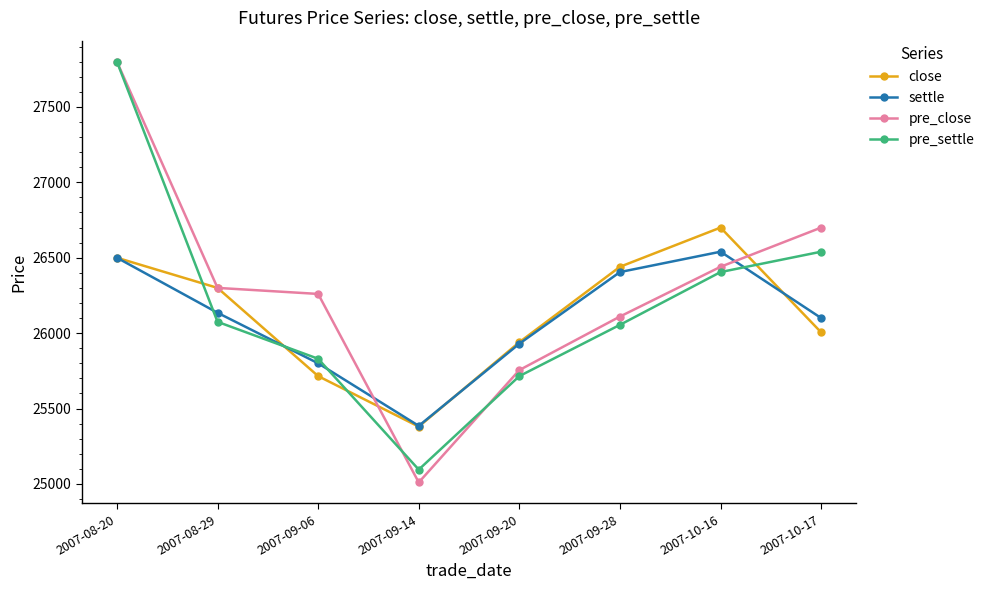

Reading right to left, extract all data points from this chart.

close: 2007-10-17=26005	2007-10-16=26700	2007-09-28=26440	2007-09-20=25940	2007-09-14=25380	2007-09-06=25715	2007-08-29=26300	2007-08-20=26500
settle: 2007-10-17=26100	2007-10-16=26540	2007-09-28=26405	2007-09-20=25930	2007-09-14=25385	2007-09-06=25800	2007-08-29=26135	2007-08-20=26500
pre_close: 2007-10-17=26700	2007-10-16=26440	2007-09-28=26110	2007-09-20=25755	2007-09-14=25010	2007-09-06=26260	2007-08-29=26300	2007-08-20=27800
pre_settle: 2007-10-17=26540	2007-10-16=26405	2007-09-28=26055	2007-09-20=25715	2007-09-14=25095	2007-09-06=25830	2007-08-29=26075	2007-08-20=27800